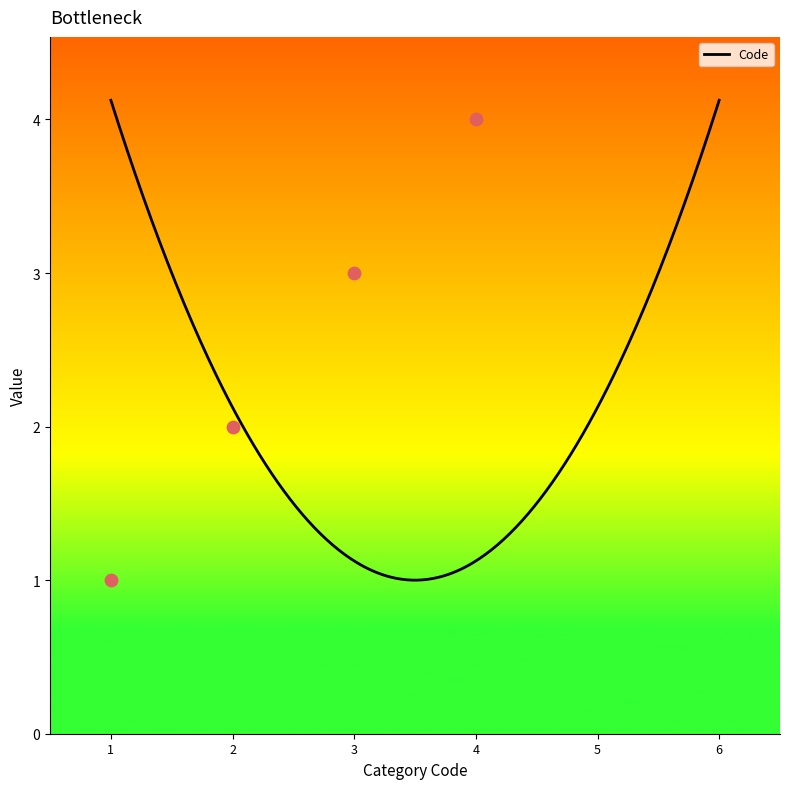

What is the maximum value for Code?

4.1